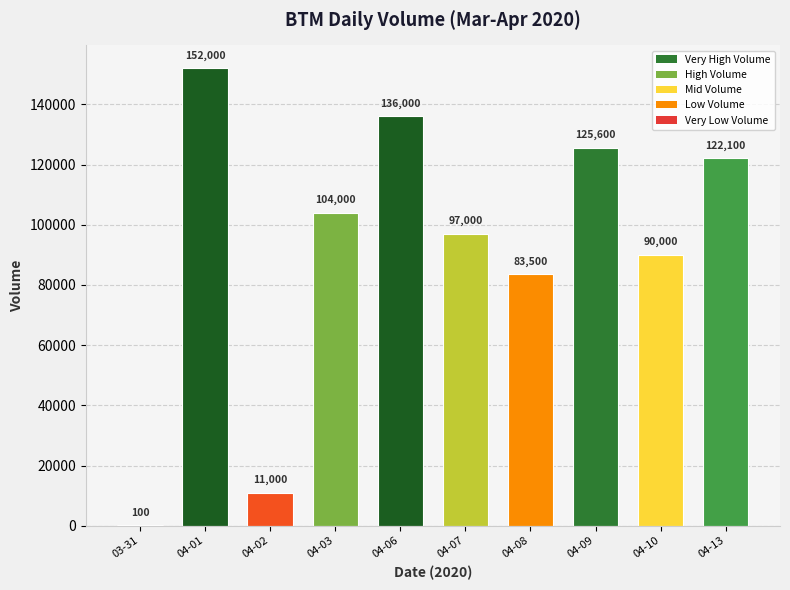

True or false: the data shows 134090 at 04-07.

False